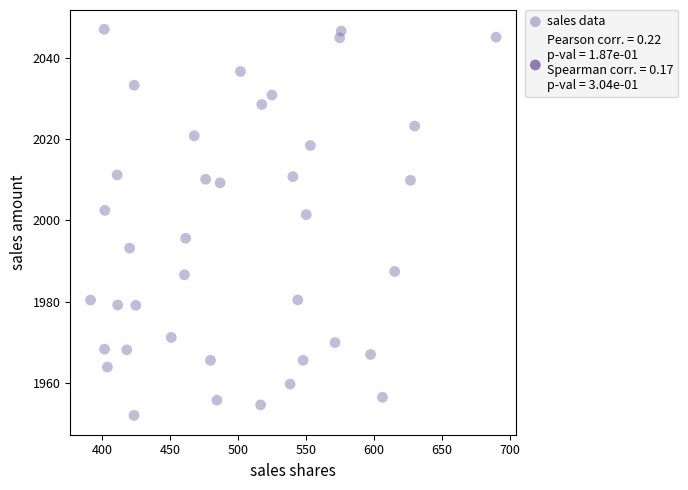

What is the range of X values (max minus min)?

298.6